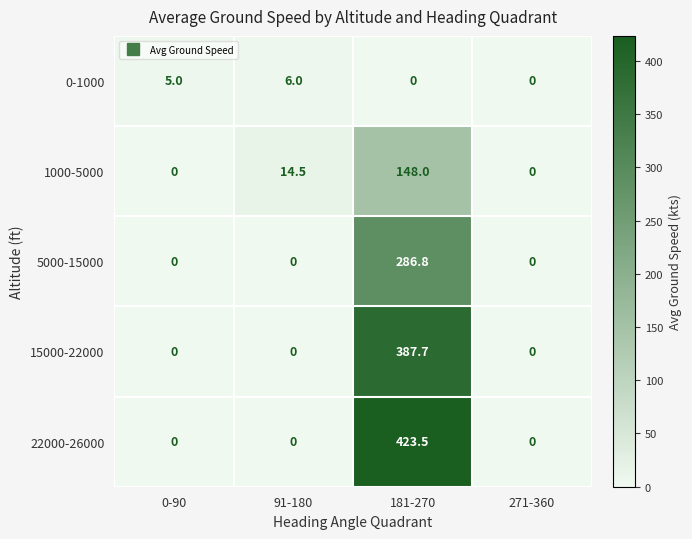

At which category is the sum across all series the highest?

181-270